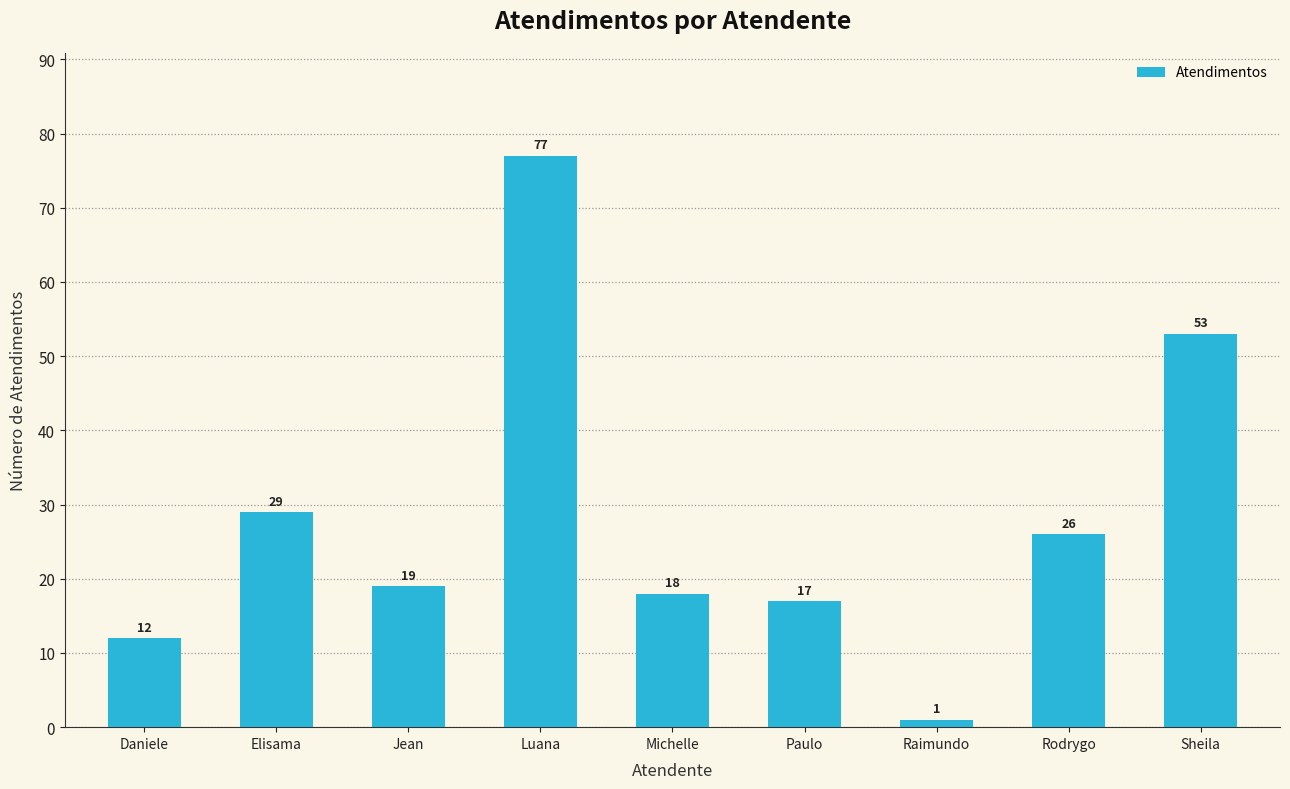

What is the value of the 8th bar from the left?

26